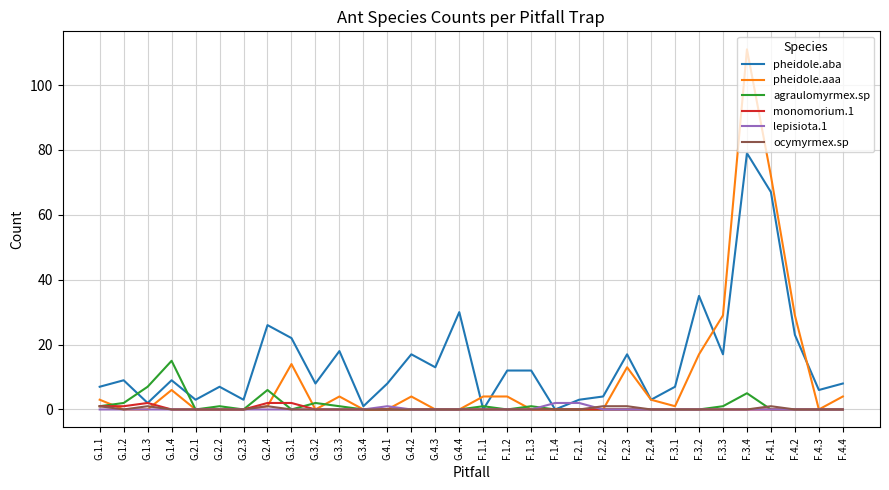

The pheidole.aaa series shows -72 at G.2.1. True or false?

False